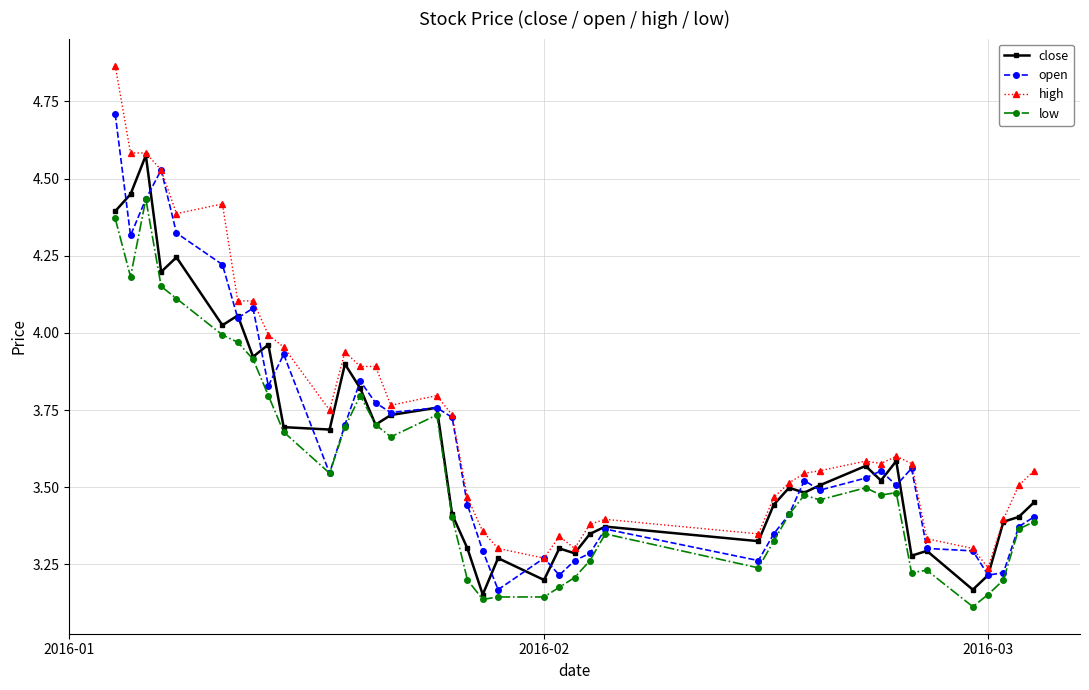

Which series has the largest range (max minus min)?

high